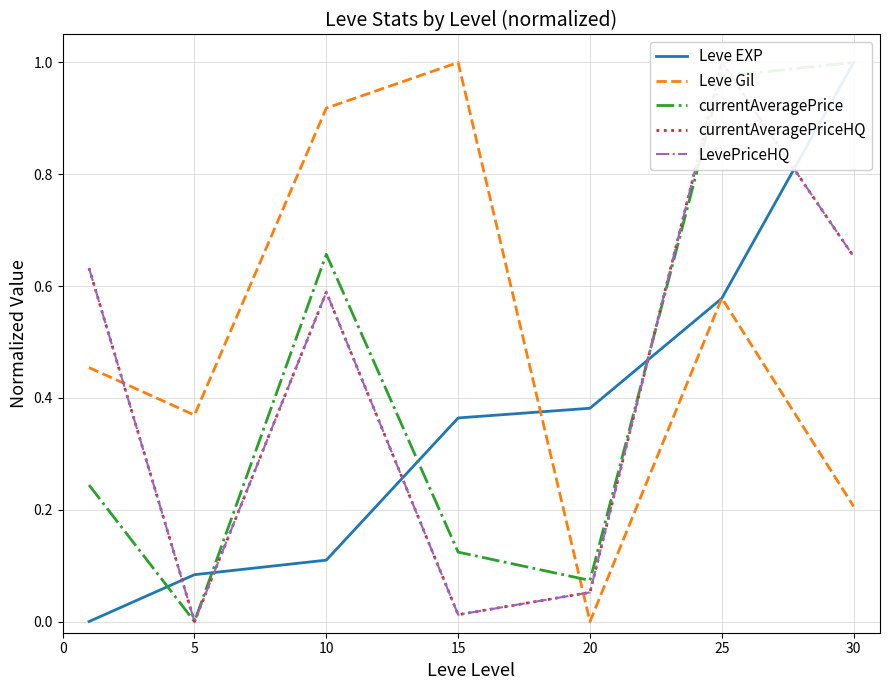

Reading right to left, what are all the values shown in this chart?

Leve EXP: 30=1.0	25=0.6	20=0.4	15=0.4	10=0.1	5=0.1	0=0.0
Leve Gil: 30=0.2	25=0.6	20=0.0	15=1.0	10=0.9	5=0.4	0=0.5
currentAveragePrice: 30=1.0	25=1.0	20=0.1	15=0.1	10=0.7	5=0.0	0=0.2
currentAveragePriceHQ: 30=0.7	25=1.0	20=0.1	15=0.0	10=0.6	5=0.0	0=0.6
LevePriceHQ: 30=0.7	25=1.0	20=0.1	15=0.0	10=0.6	5=0.0	0=0.6